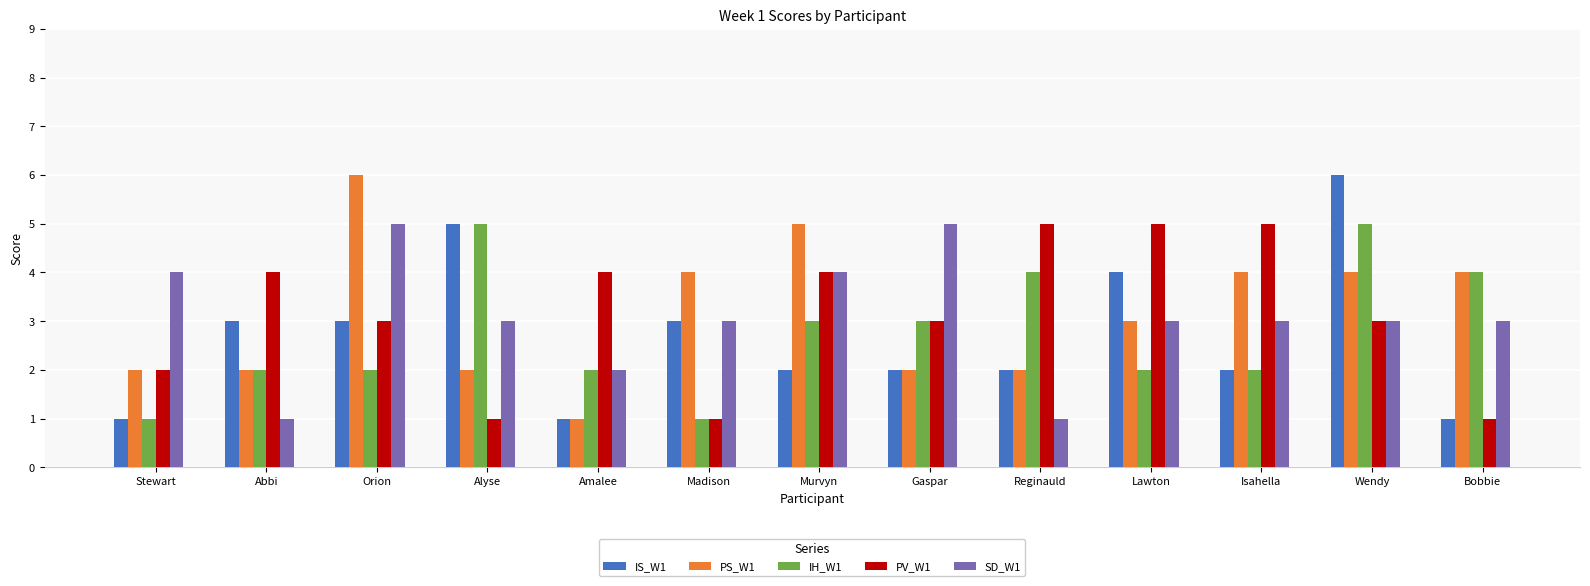

Which category has the highest value in the PS_W1 series?

Orion